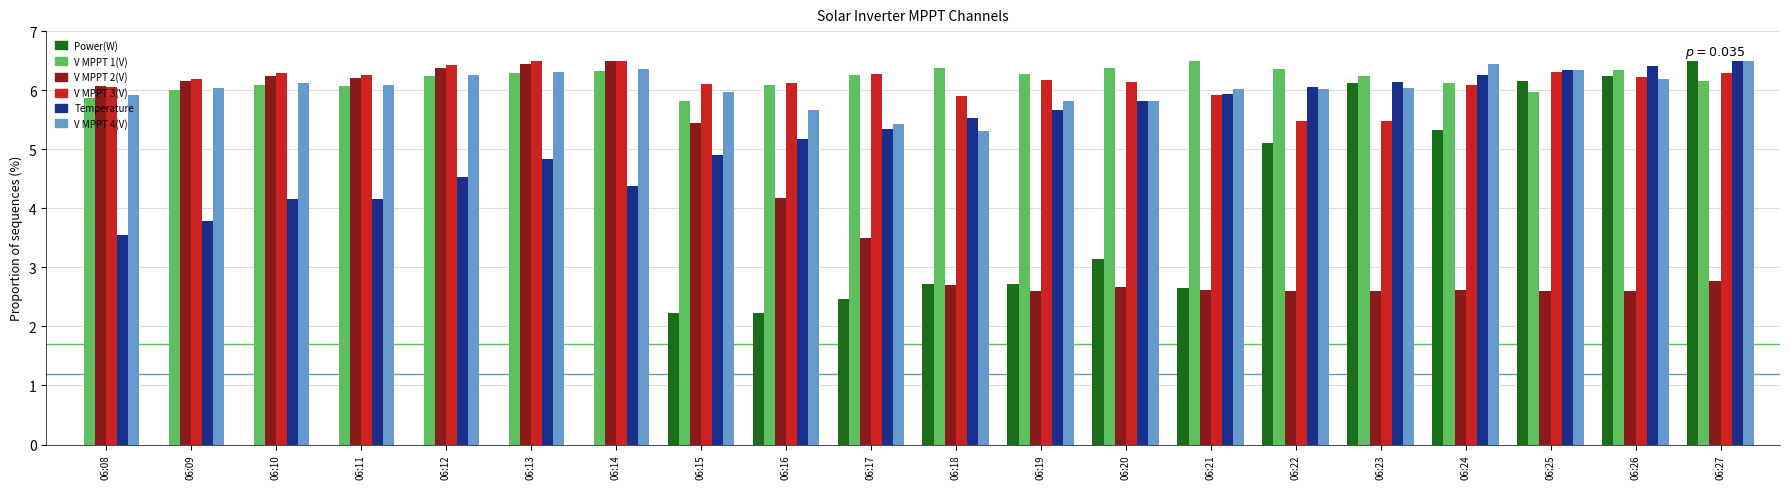

Which series changed the most between 06:12 and 06:24?

Power(W)